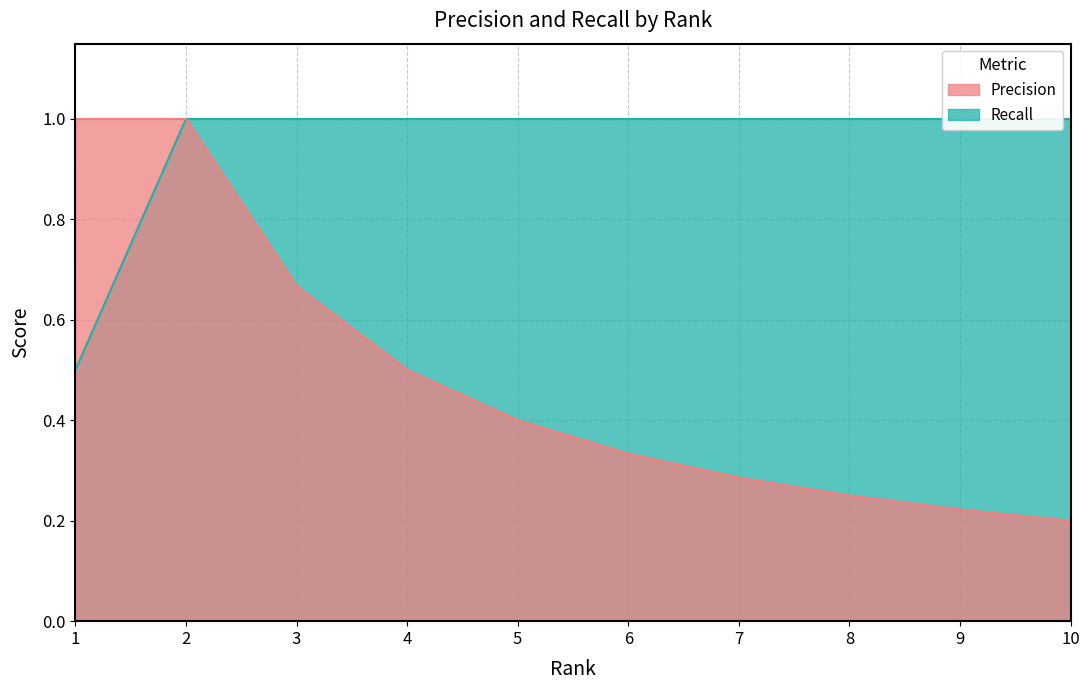

Rank the series by their average value, from highest to lowest.

Recall, Precision